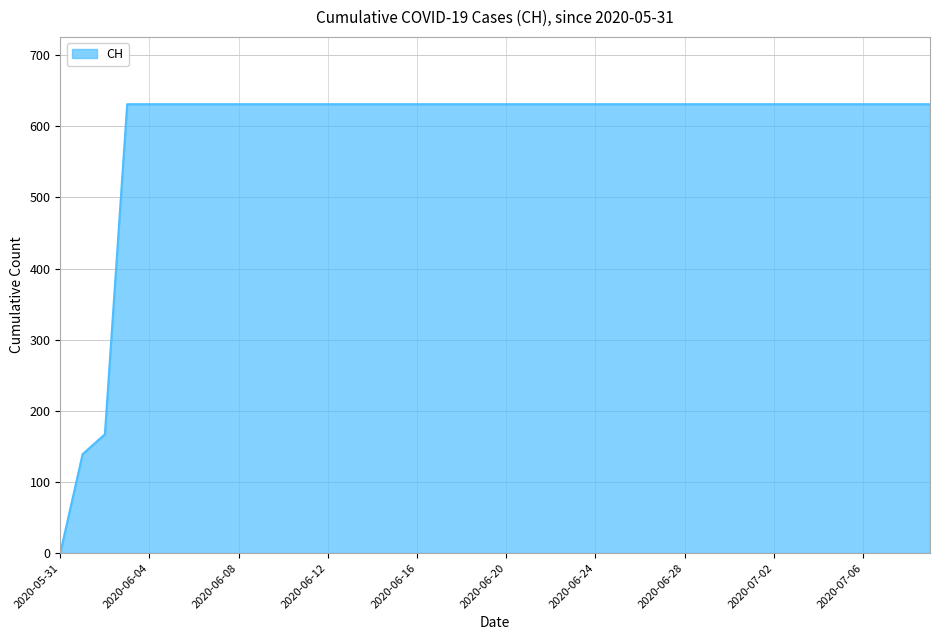

What is the maximum value shown in the chart?

631